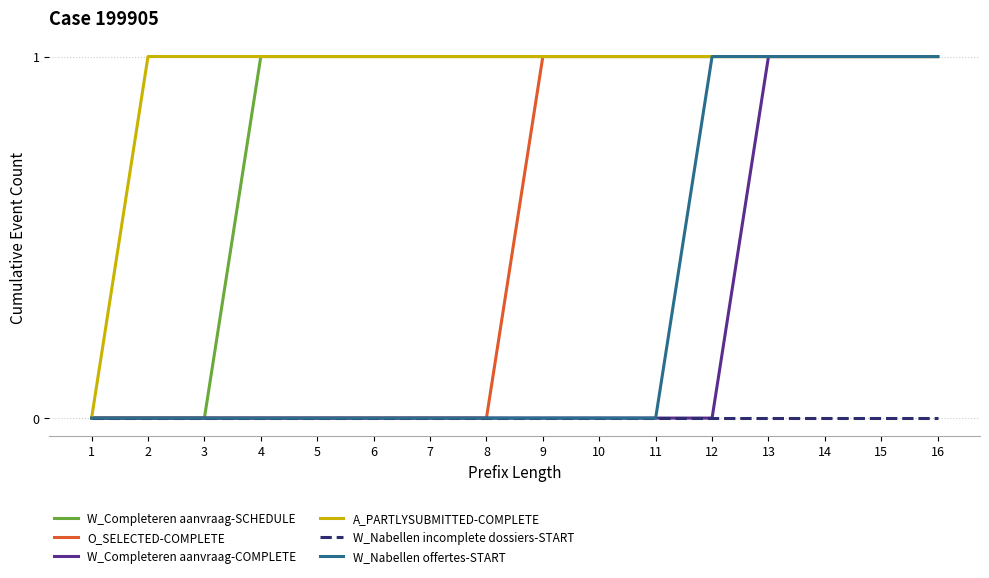

The W_Nabellen offertes-START series shows 1 at 3. True or false?

False